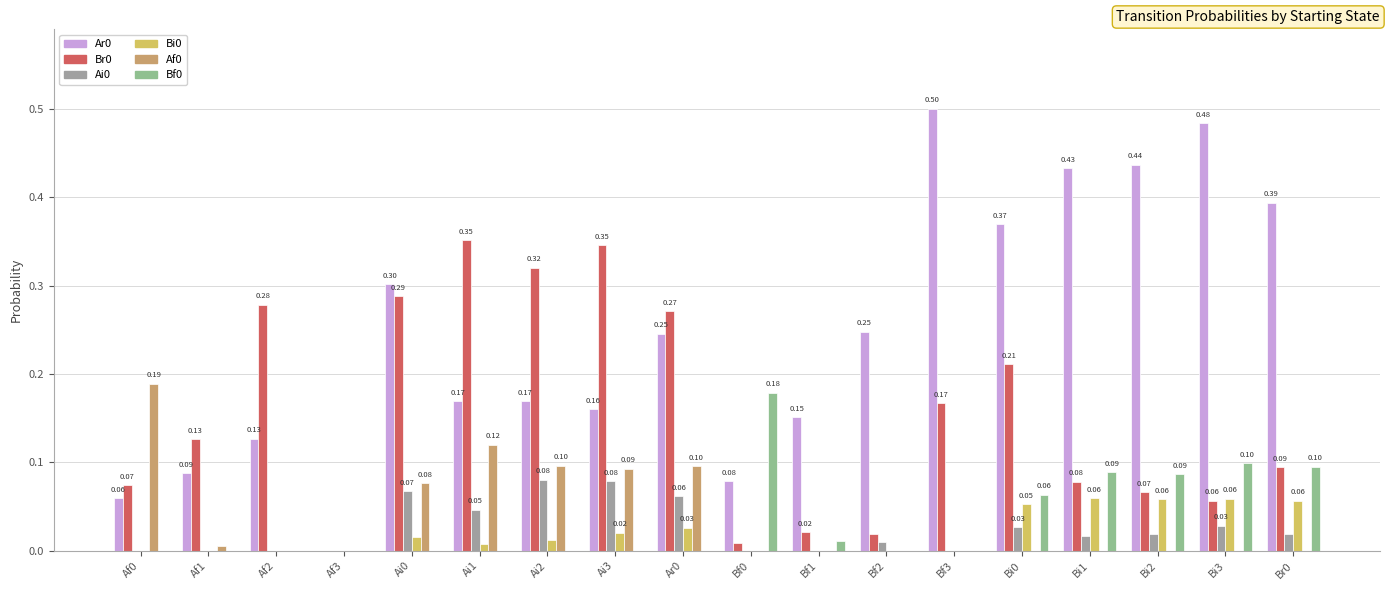

What is the value of the Br0 bar at the 14th from the left?

0.2